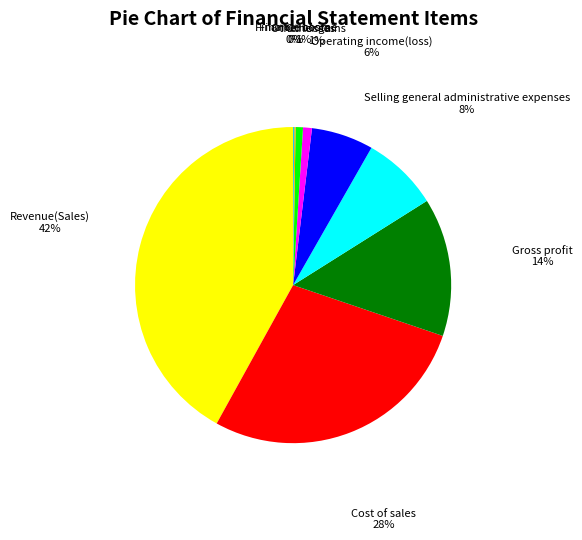

Is there a majority slice in this chart?

No